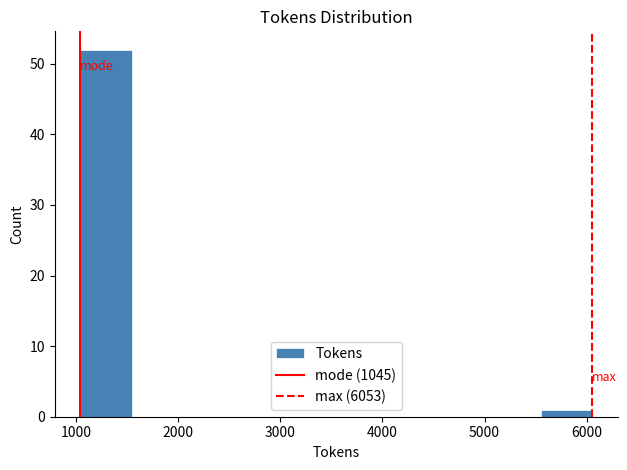

Over which range of the x-axis is the bar tallest?

1000 to 1500